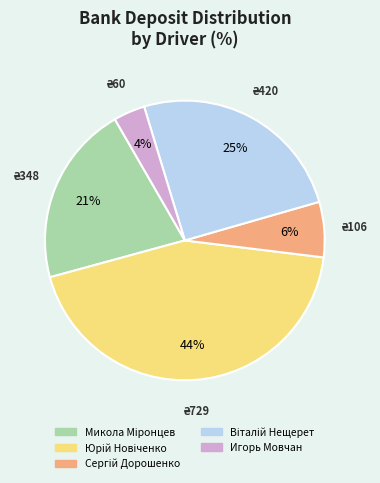

The Игорь Мовчан slice represents 4% of the pie. True or false?

True